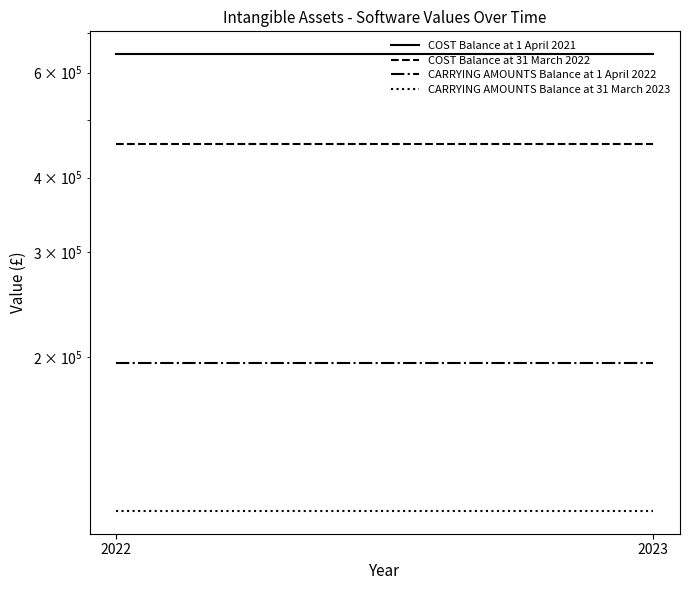

At how many categories does at least one series exceed 274441?

2